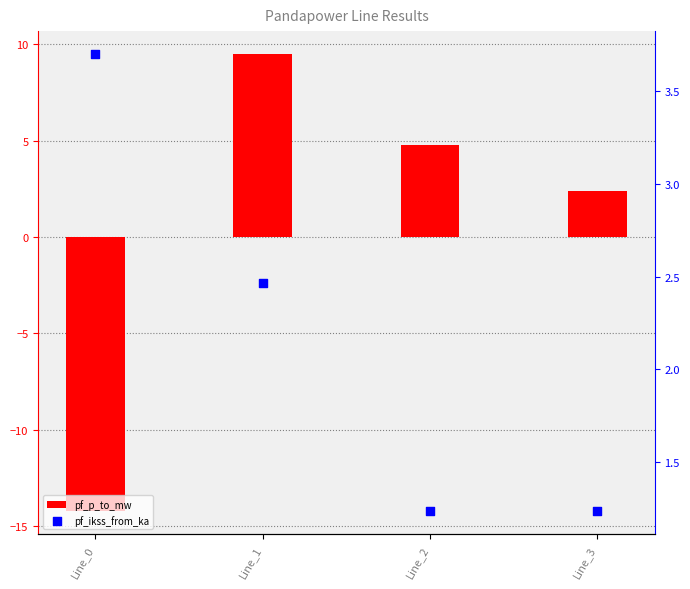

At how many categories does at least one series exceed -2?

4